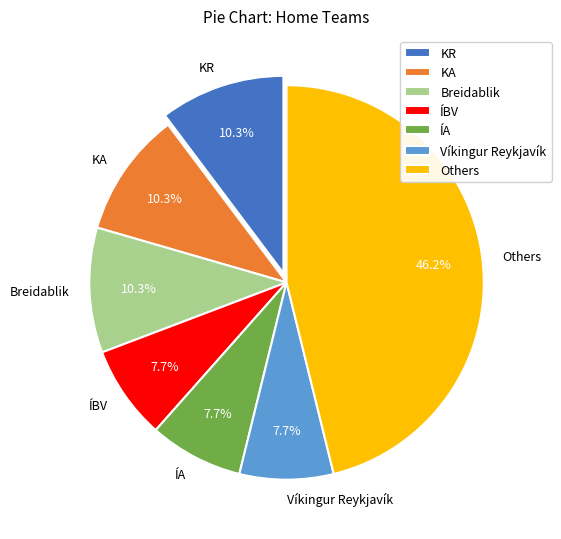

How many segments does this pie chart have?

7